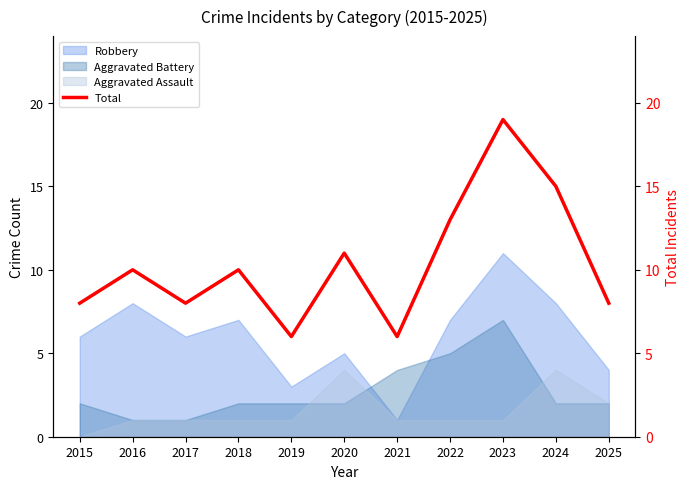

True or false: the data shows 6 at 2021.

True